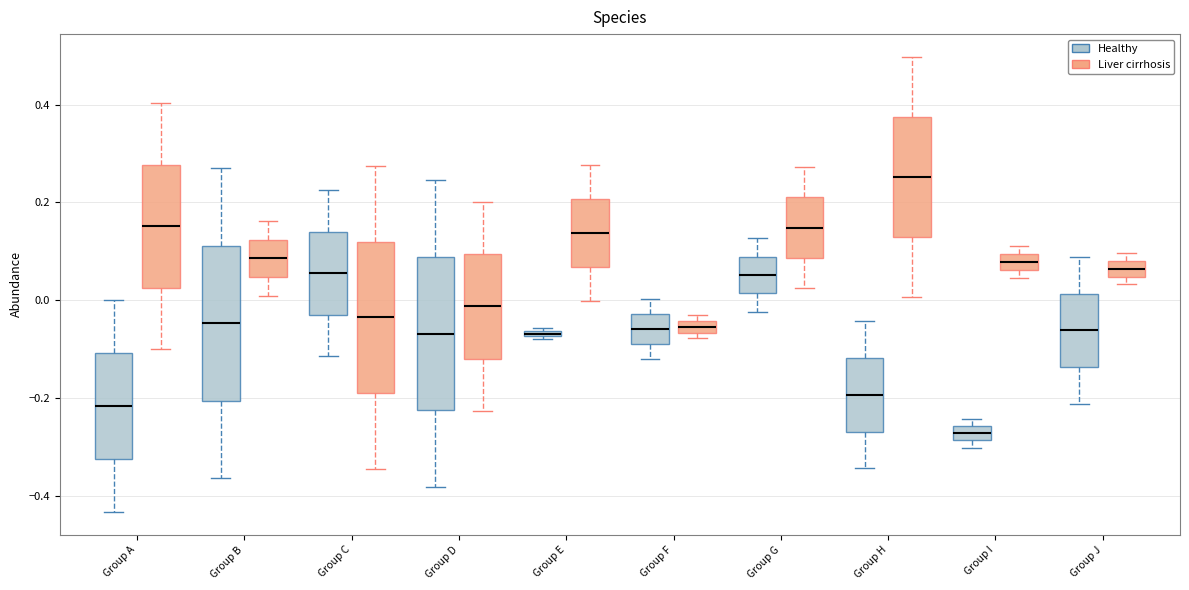

Which box's median line is the lowest?

Group I (Healthy)